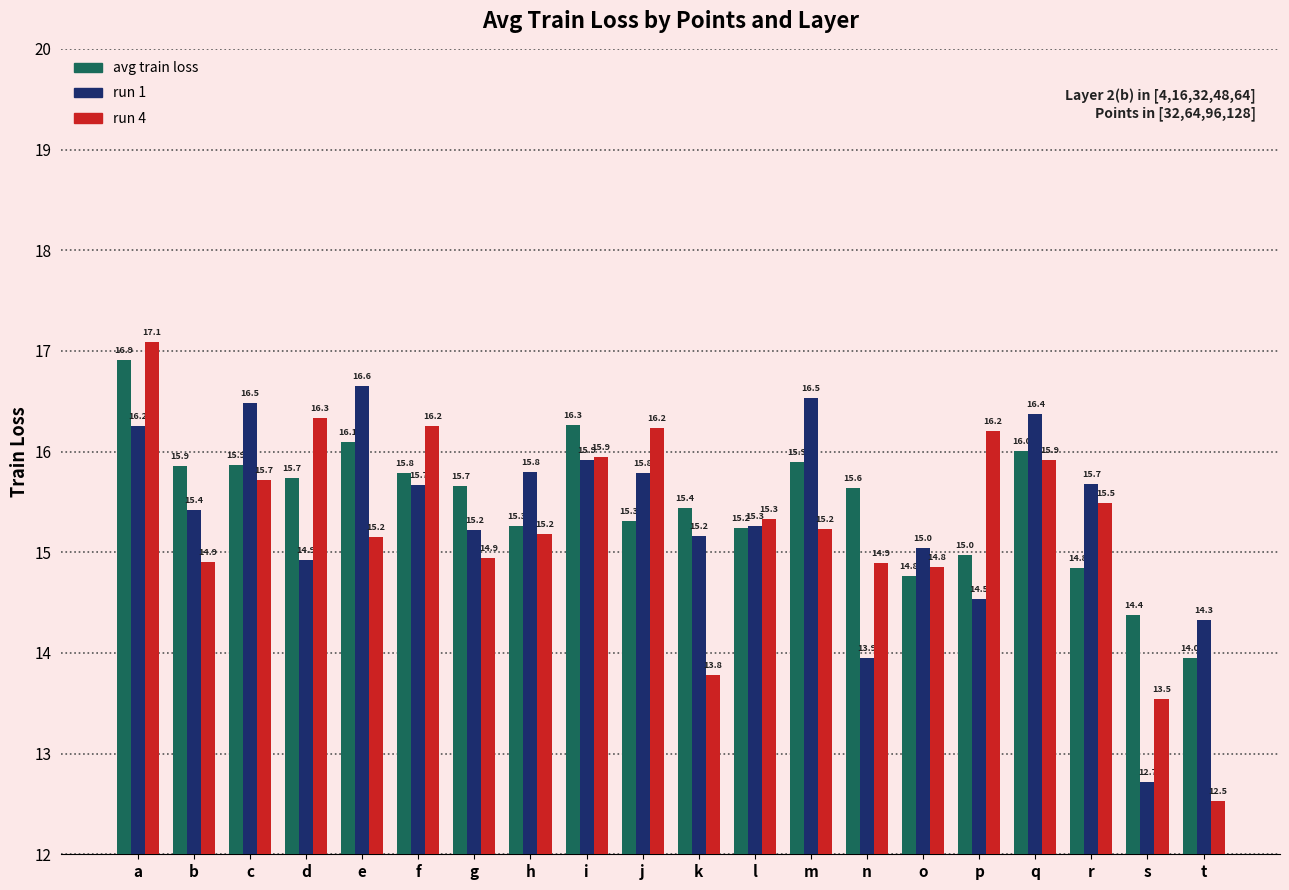

What is the difference between the second highest and minimum values in the run 4 series?

3.8